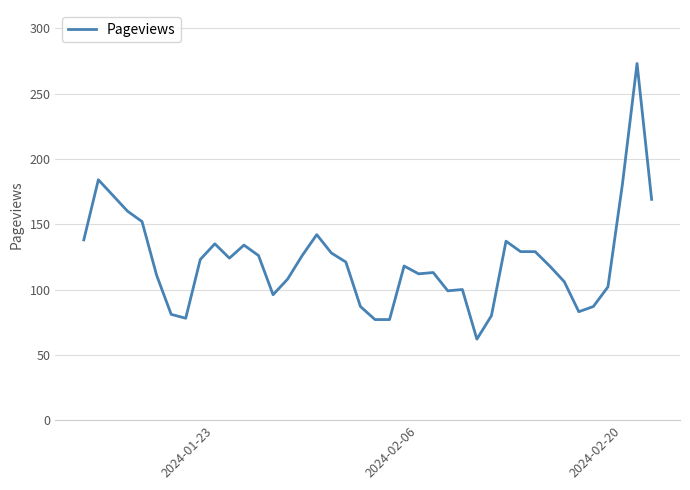

What is the difference between the maximum and minimum values?

211